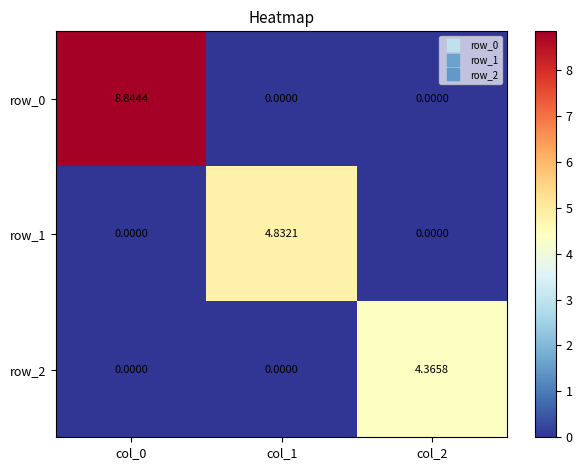

Is it true that row_2 equals 0.0 at col_0?

True